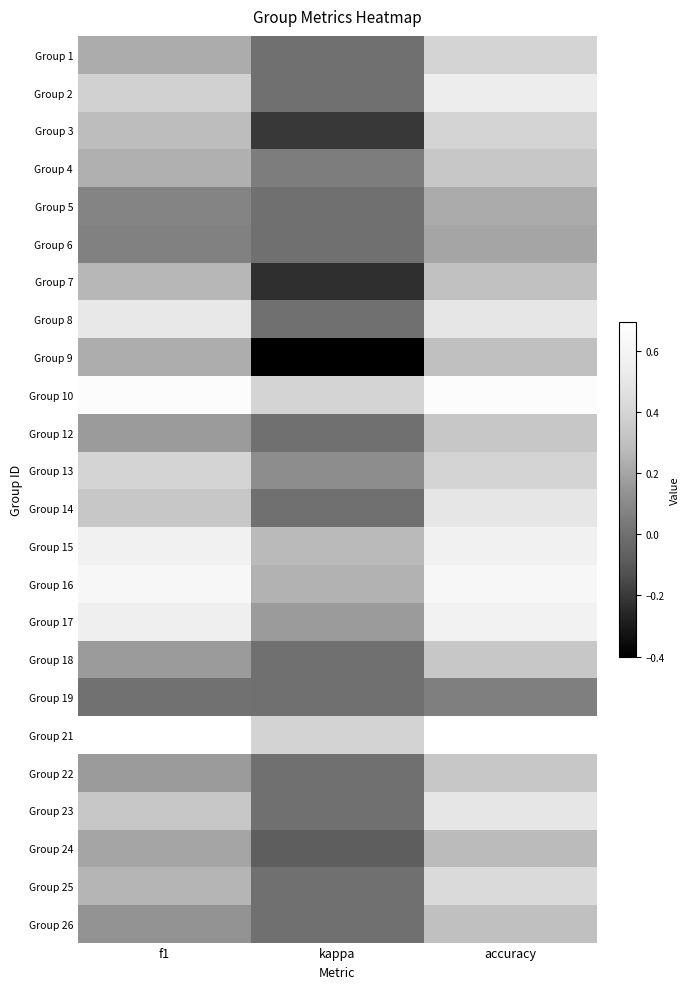

What is the difference between the highest and lowest values at accuracy?

0.6